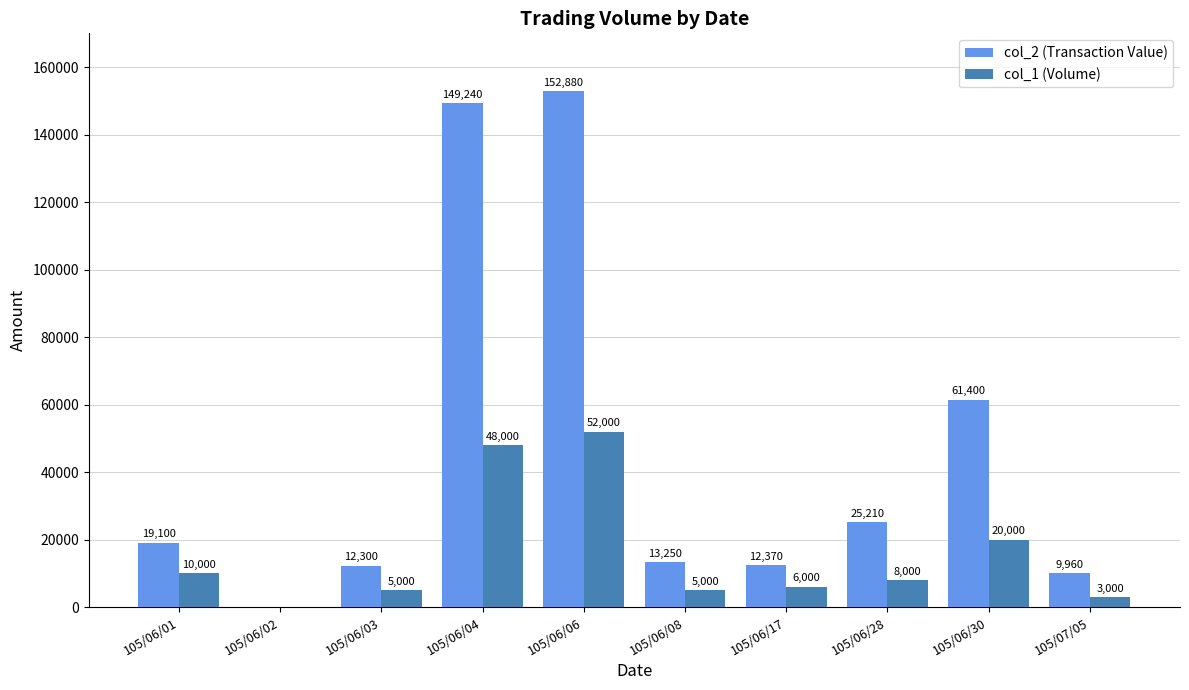

Reading right to left, list all the values displayed in this chart.

col_2 (Transaction Value): 105/07/05=9960	105/06/30=61400	105/06/28=25210	105/06/17=12370	105/06/08=13250	105/06/06=152880	105/06/04=149240	105/06/03=12300	105/06/02=0	105/06/01=19100
col_1 (Volume): 105/07/05=3000	105/06/30=20000	105/06/28=8000	105/06/17=6000	105/06/08=5000	105/06/06=52000	105/06/04=48000	105/06/03=5000	105/06/02=0	105/06/01=10000